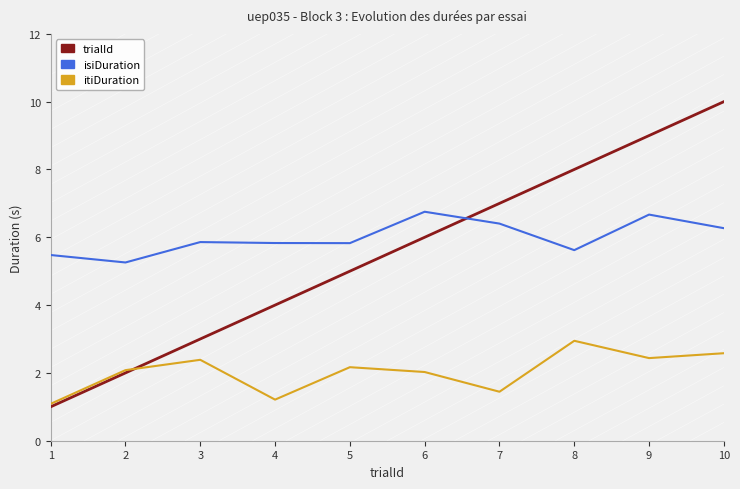

True or false: itiDuration and isiDuration cross at least once.

False